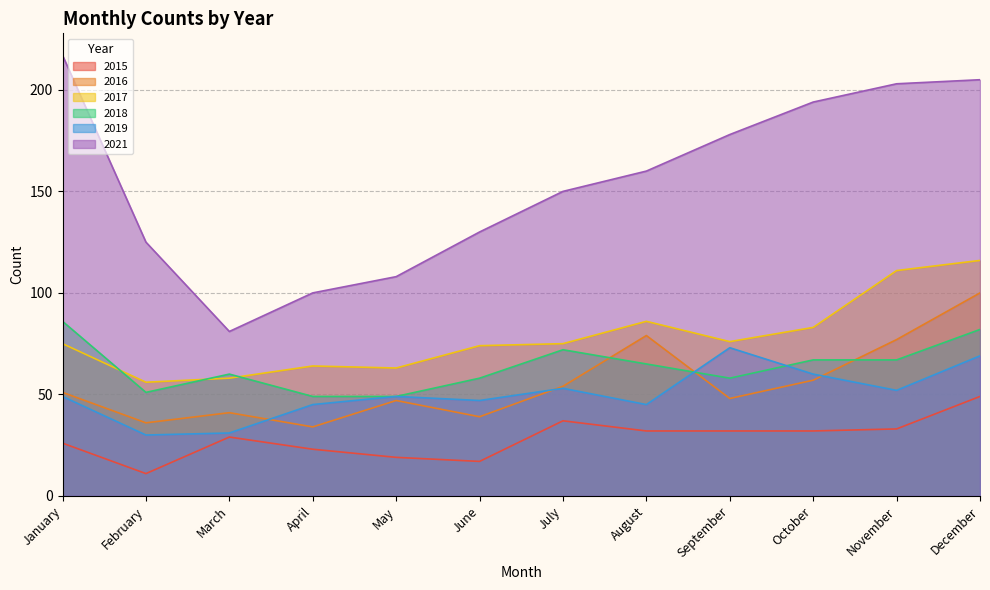

True or false: 2017 and 2019 cross at least once.

False